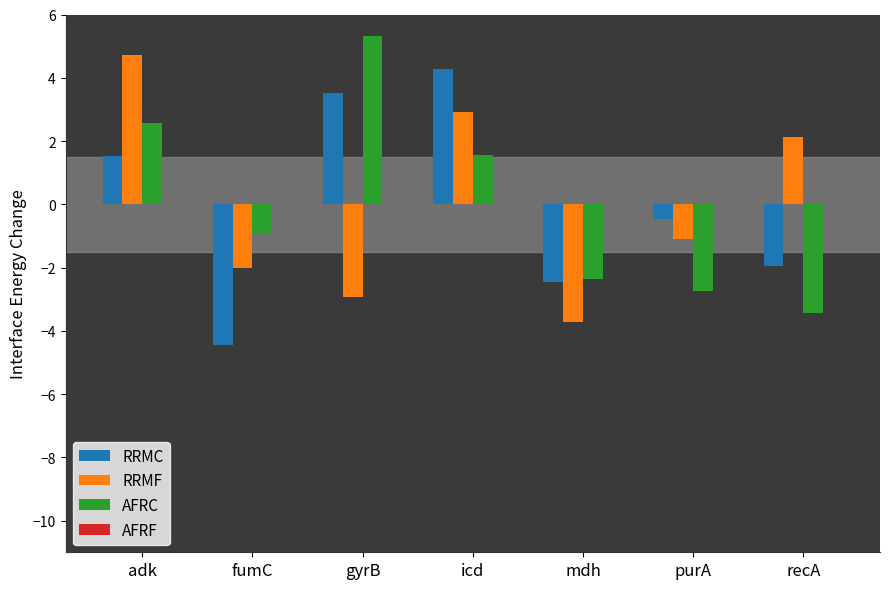

Are the bars grouped side by side (vs. stacked)?

Yes